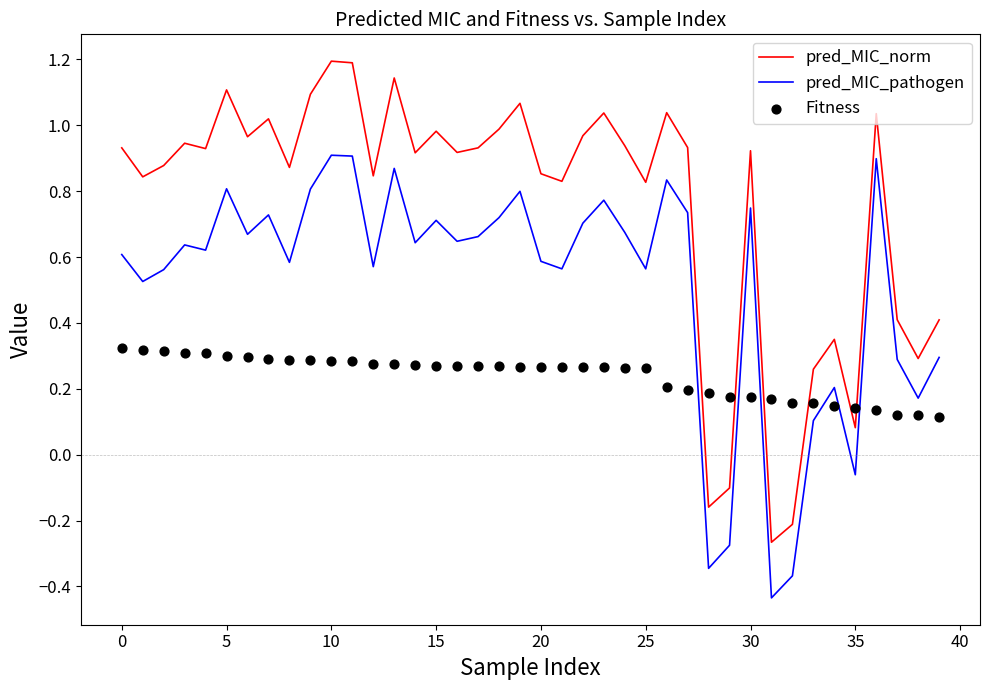

What are all the series names shown in the legend?

pred_MIC_norm, pred_MIC_pathogen, Fitness